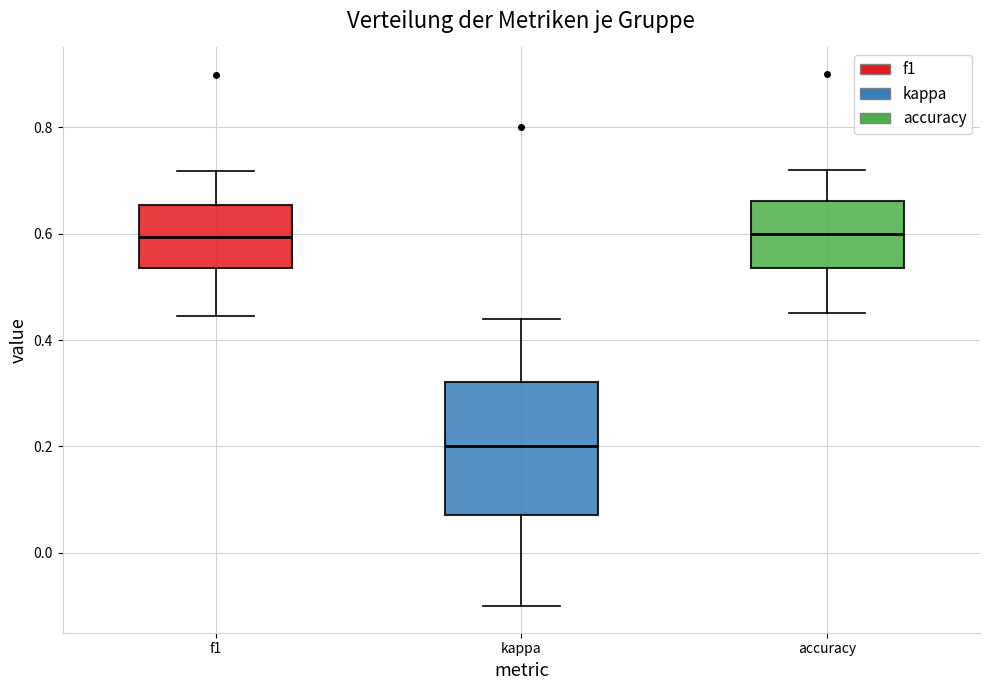

Reading left to right, transcribe this box plot: for each box, give where its median line is, the range the box spans, and where its two whiskers end, as read against the y-axis. The values are not printed on the chart, so give them approximately, as read against the axis.

f1: median 0.60, box 0.54 to 0.66, whiskers 0.44 to 0.72
kappa: median 0.20, box 0.08 to 0.32, whiskers -0.10 to 0.44
accuracy: median 0.60, box 0.54 to 0.66, whiskers 0.46 to 0.72